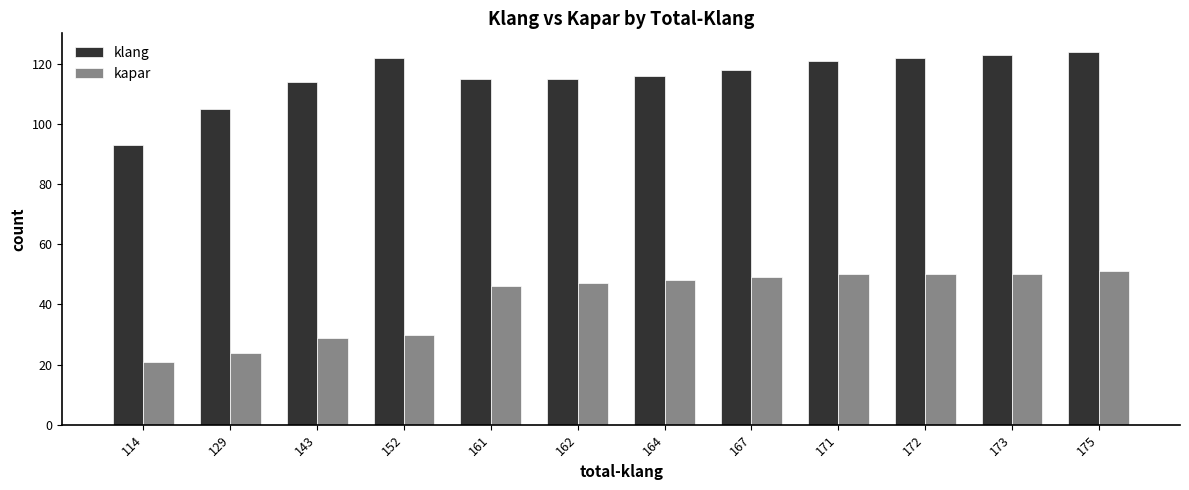

What is the sum of the kapar values at 129 and 175?

75